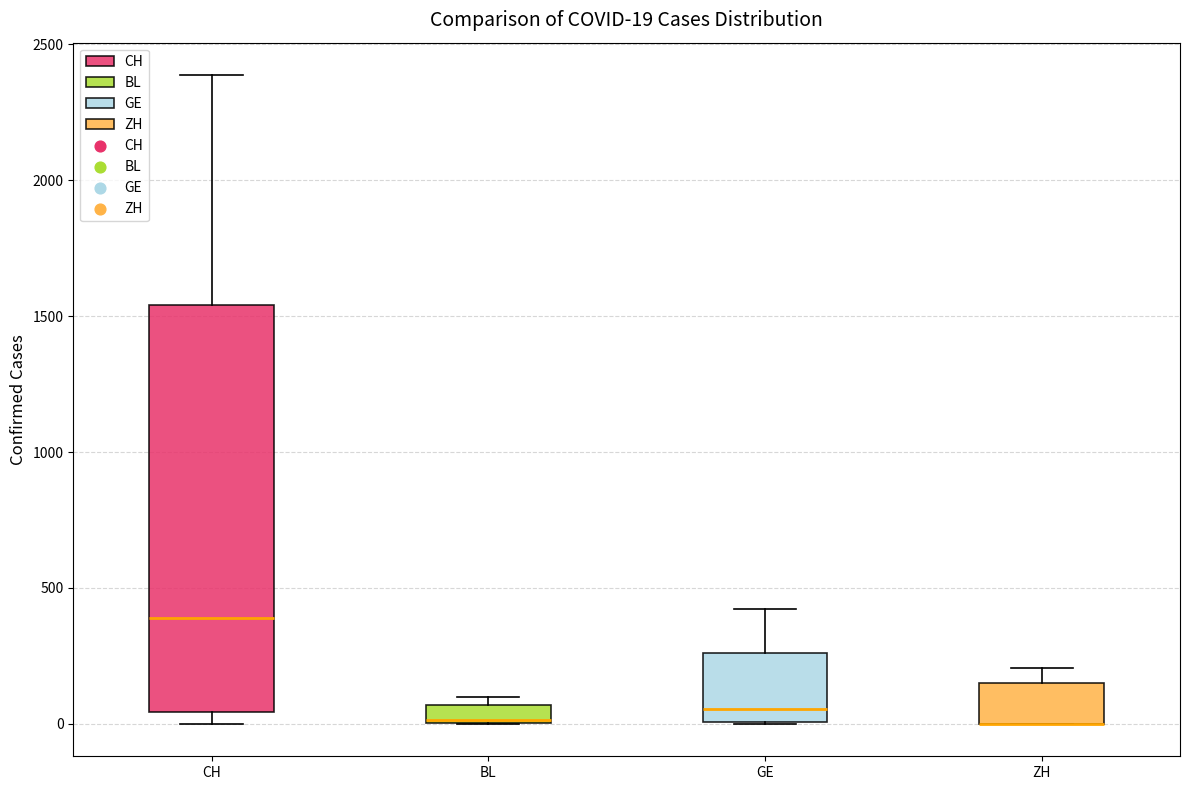

Comparing the boxes themselves (not the whiskers), which one is the tallest?

CH